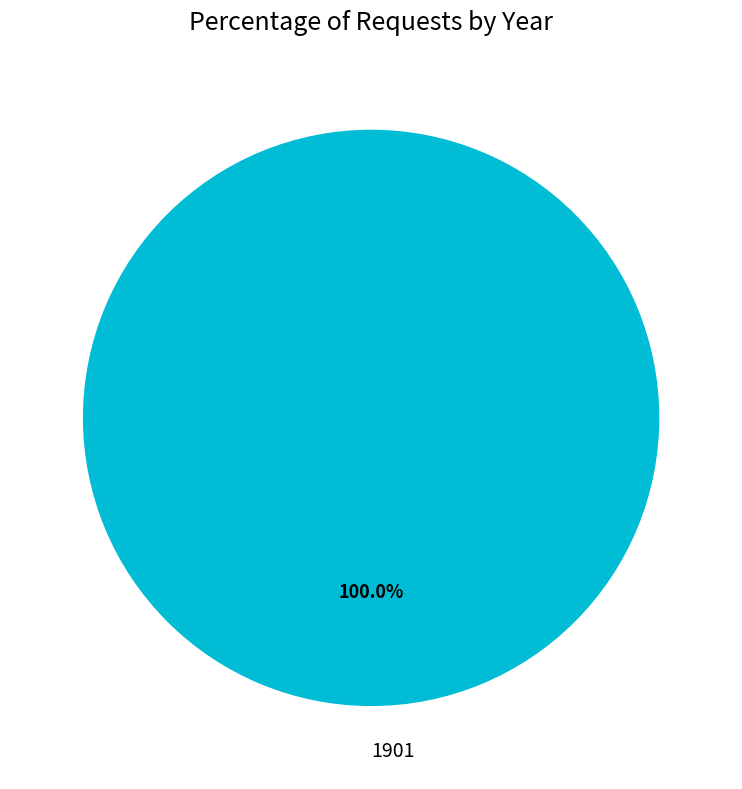

Rank the categories by value from lowest to highest.

1901